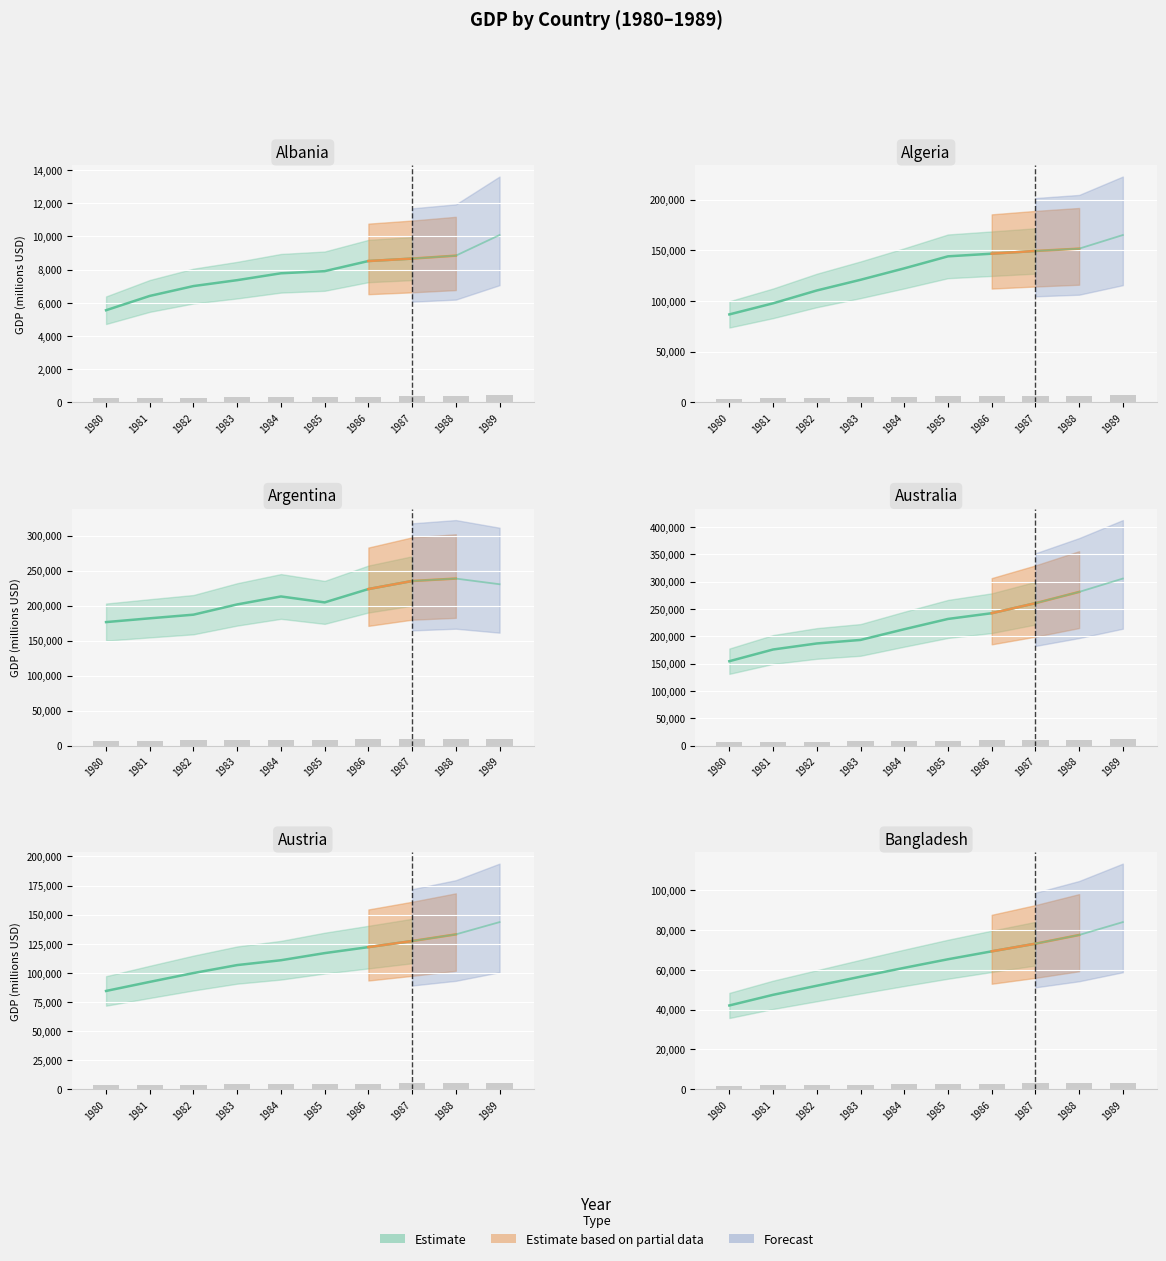

Is the value of Albania at 1989 greater than the value of Austria at 1982?

No